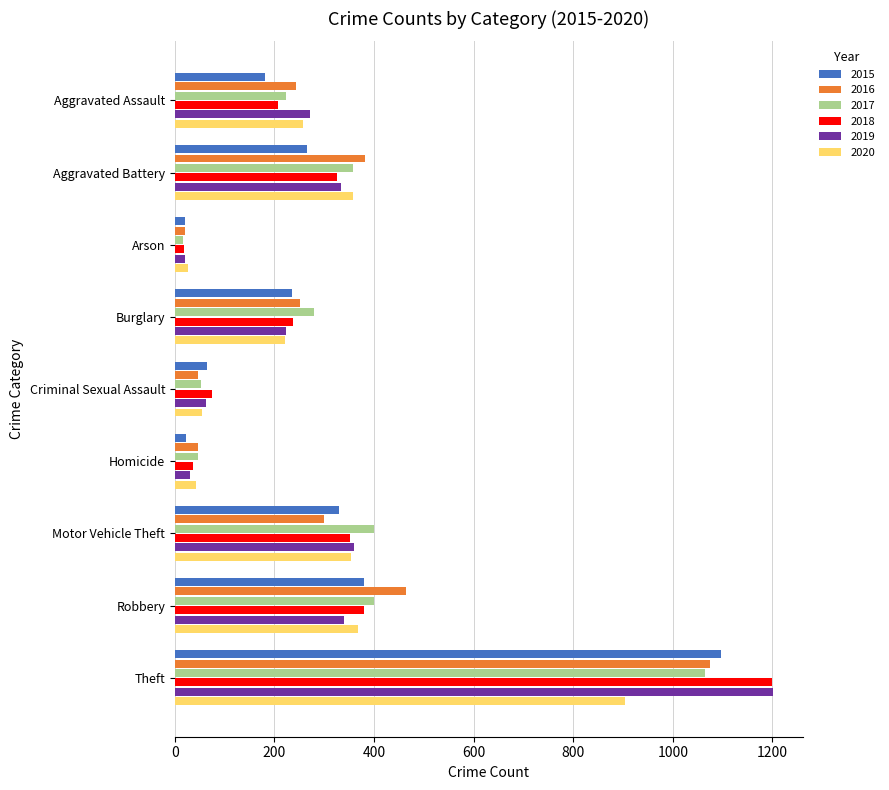

True or false: 2018 has a value of 356 at Burglary.

False